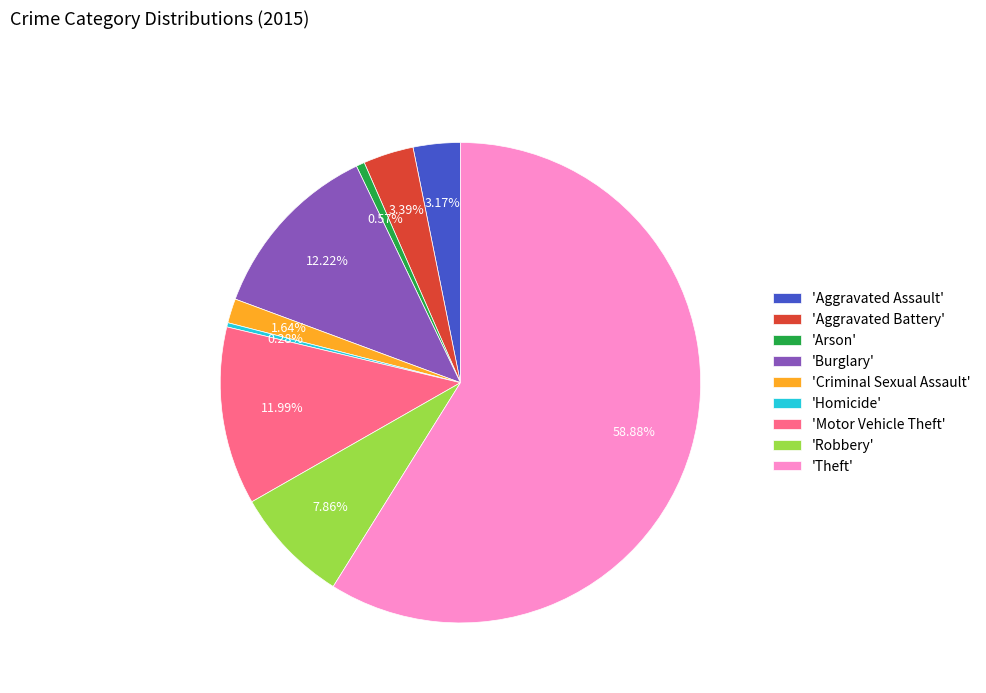

What is the majority slice?

'Theft'